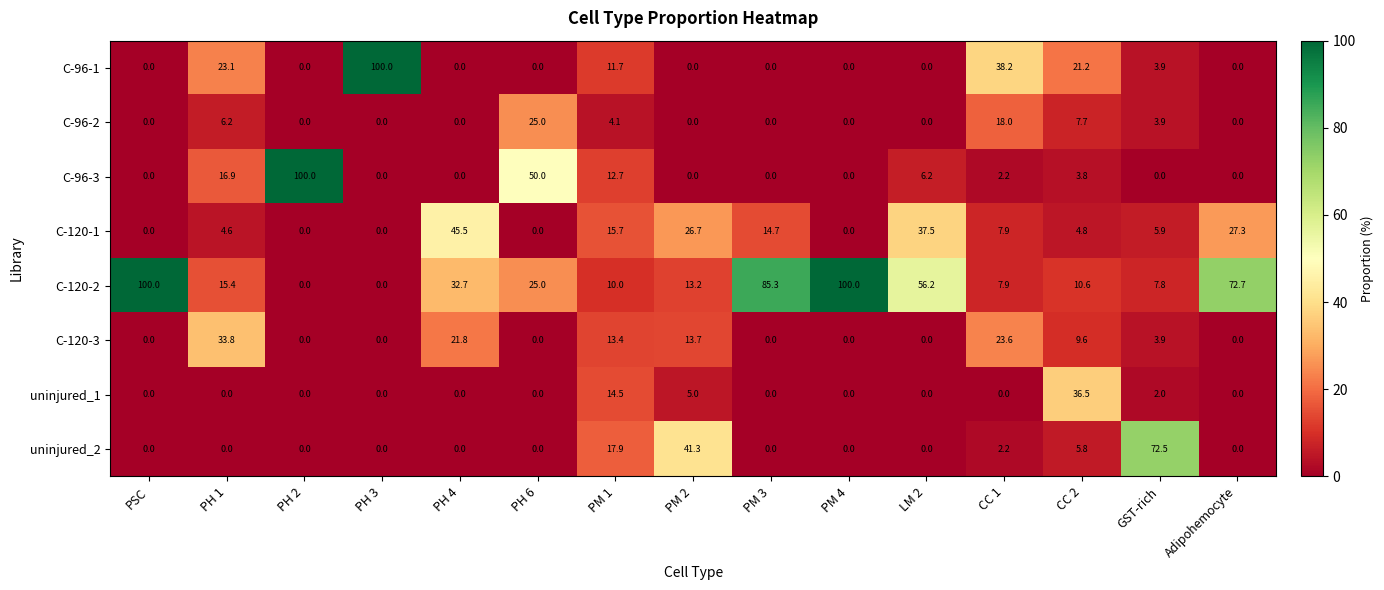

What is the difference between the highest and lowest values at LM 2?

56.2